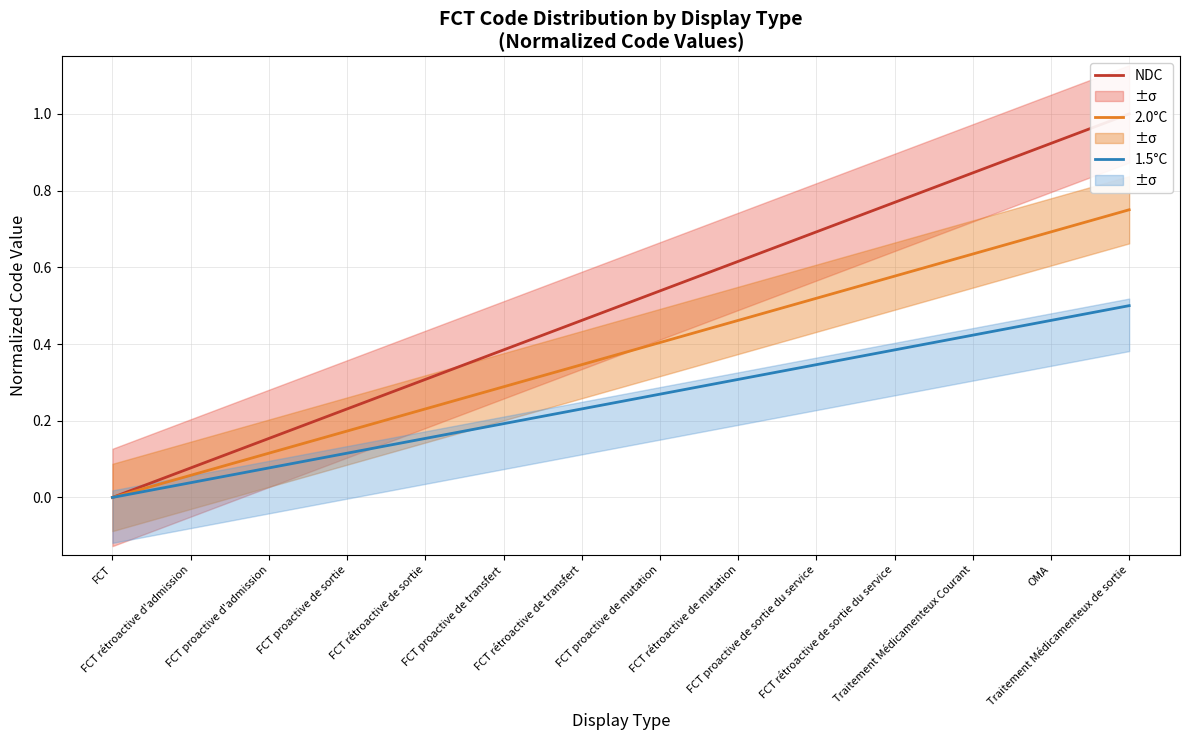

Reading right to left, list all the values displayed in this chart.

NDC: 1.0	0.9	0.8	0.8	0.7	0.6	0.5	0.5	0.4	0.3	0.2	0.2	0.1	0.0
2.0°C: 0.8	0.7	0.6	0.6	0.5	0.5	0.4	0.3	0.3	0.2	0.2	0.1	0.1	0.0
1.5°C: 0.5	0.5	0.4	0.4	0.3	0.3	0.3	0.2	0.2	0.2	0.1	0.1	0.0	0.0